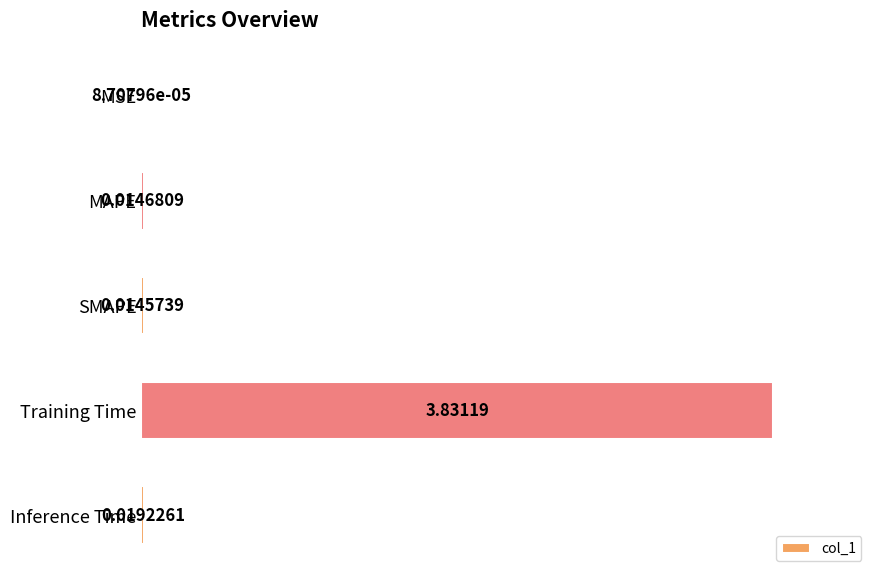

Which has a higher value, MAPE or Training Time?

Training Time